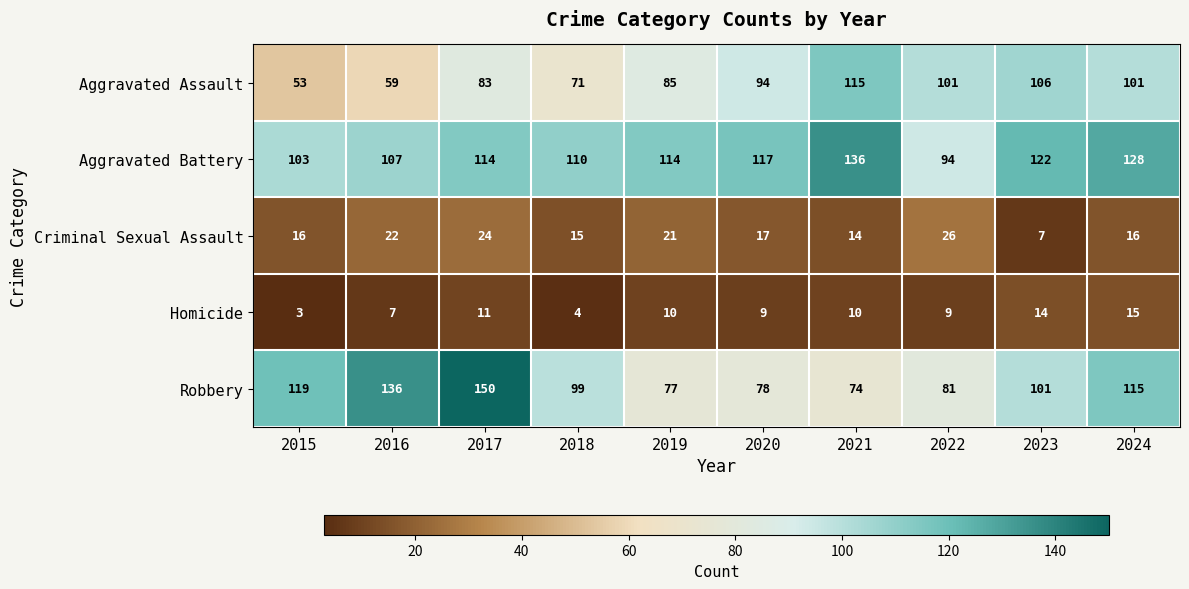

What is the total value across all series at 2018?

299